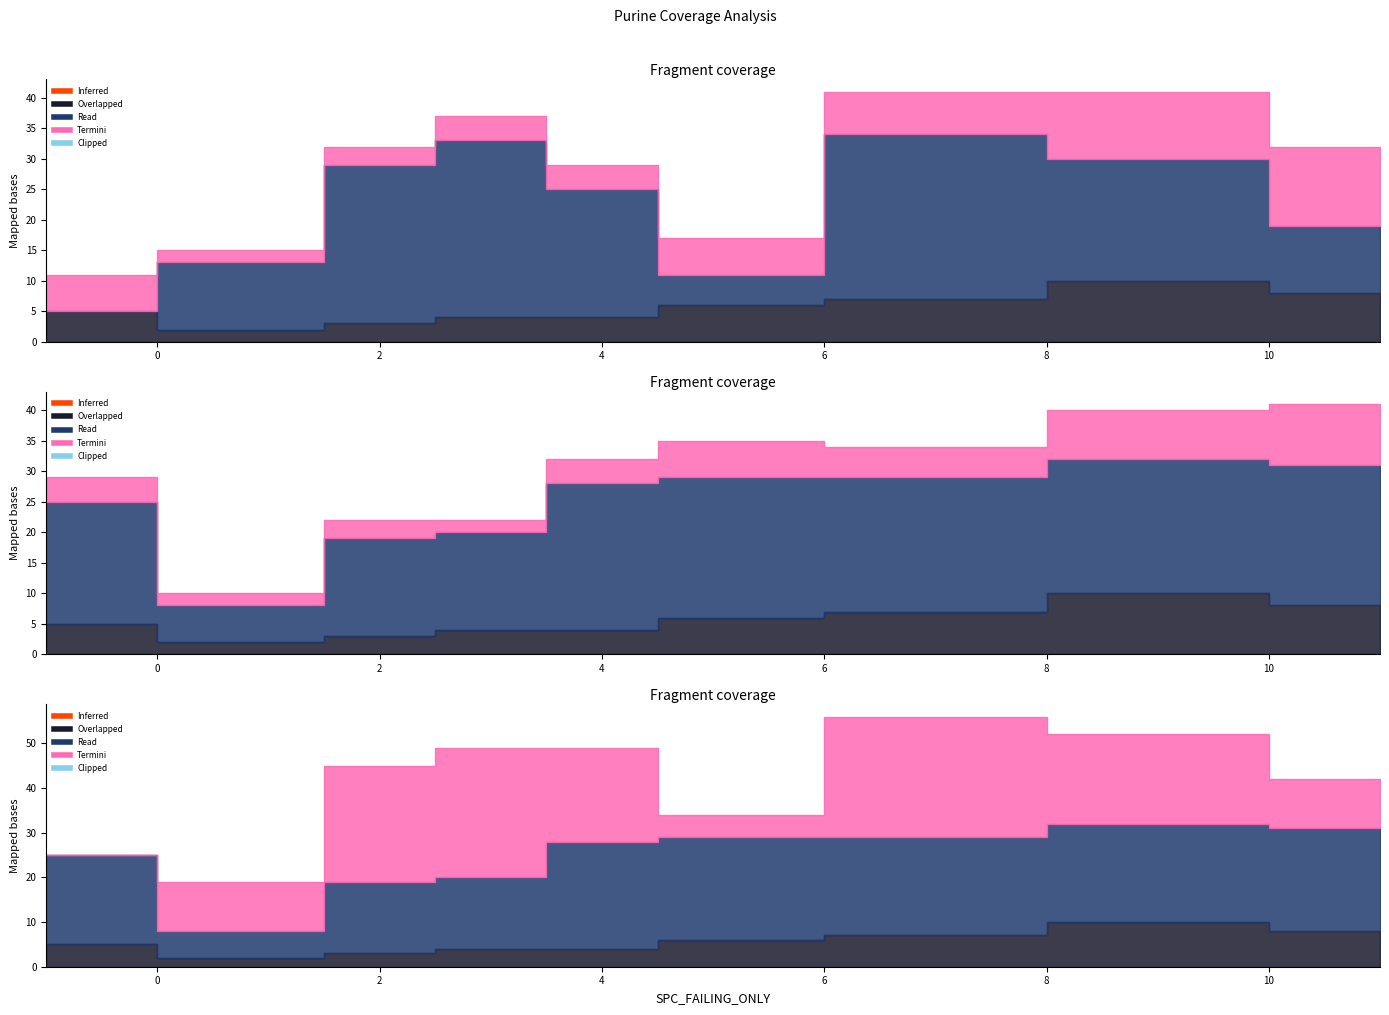

True or false: WITHOUT_ISOLATION_F has more than 0 interior local peaks.

False